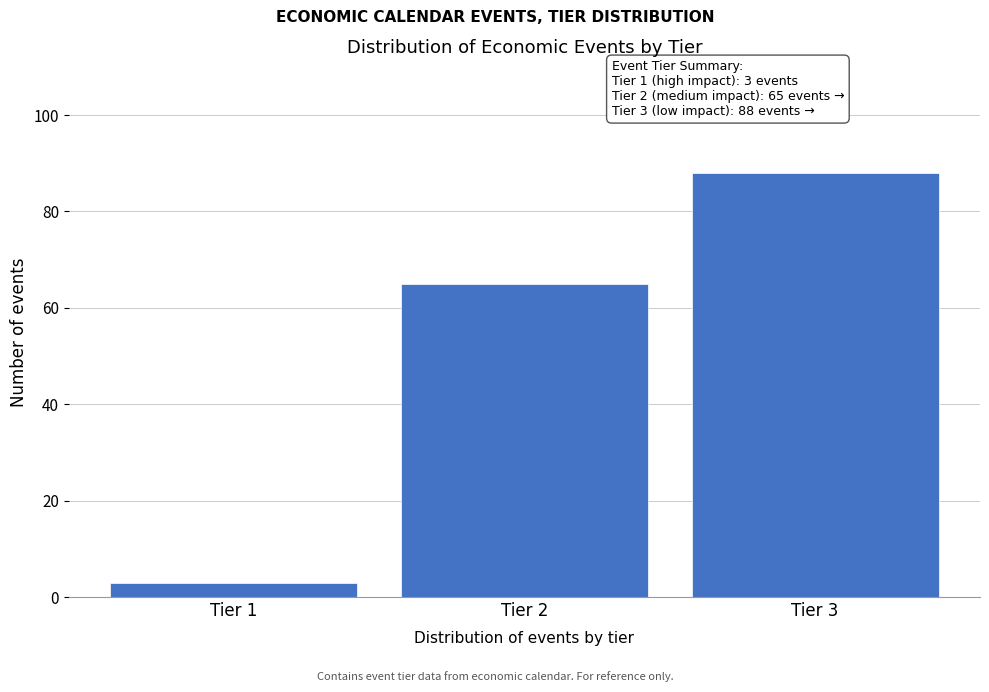

Reading left to right, transcribe all the data shown in this chart.

Tier 1=3	Tier 2=65	Tier 3=88